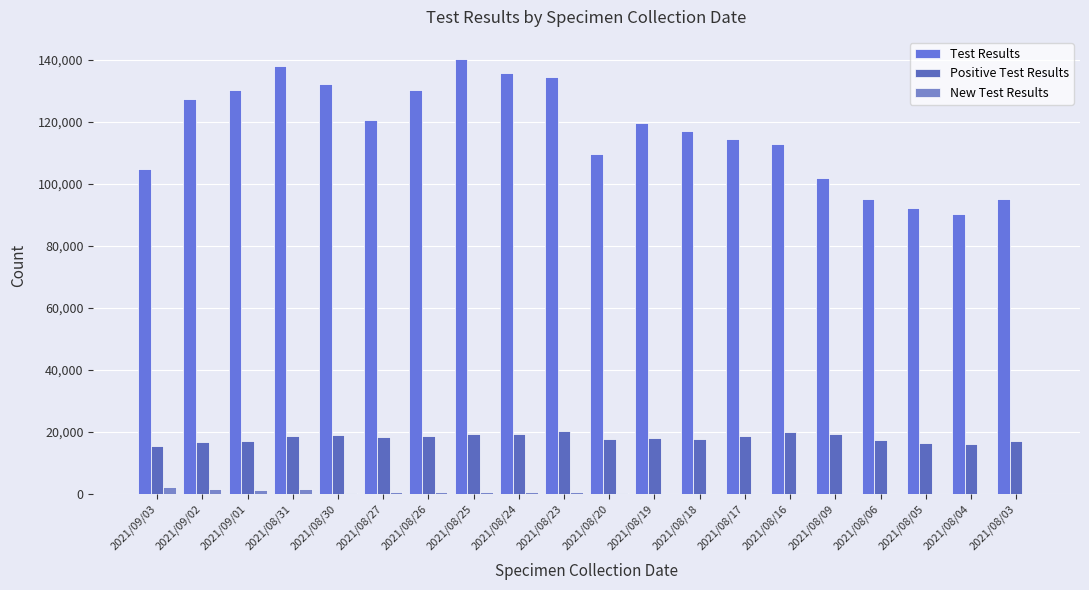

How many distinct data groups are displayed?

3